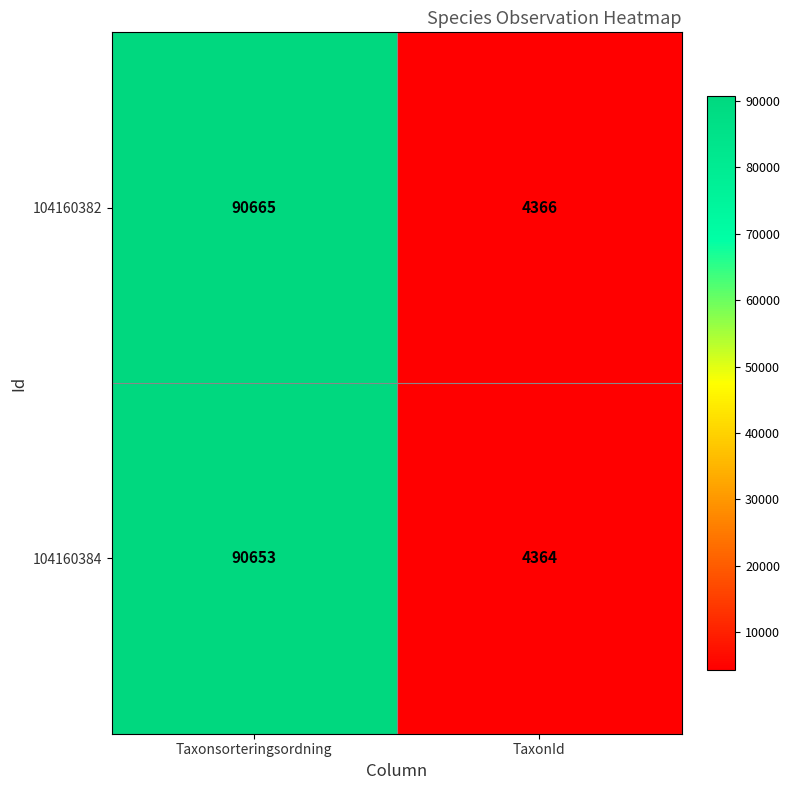

What is the greatest value displayed?

90665